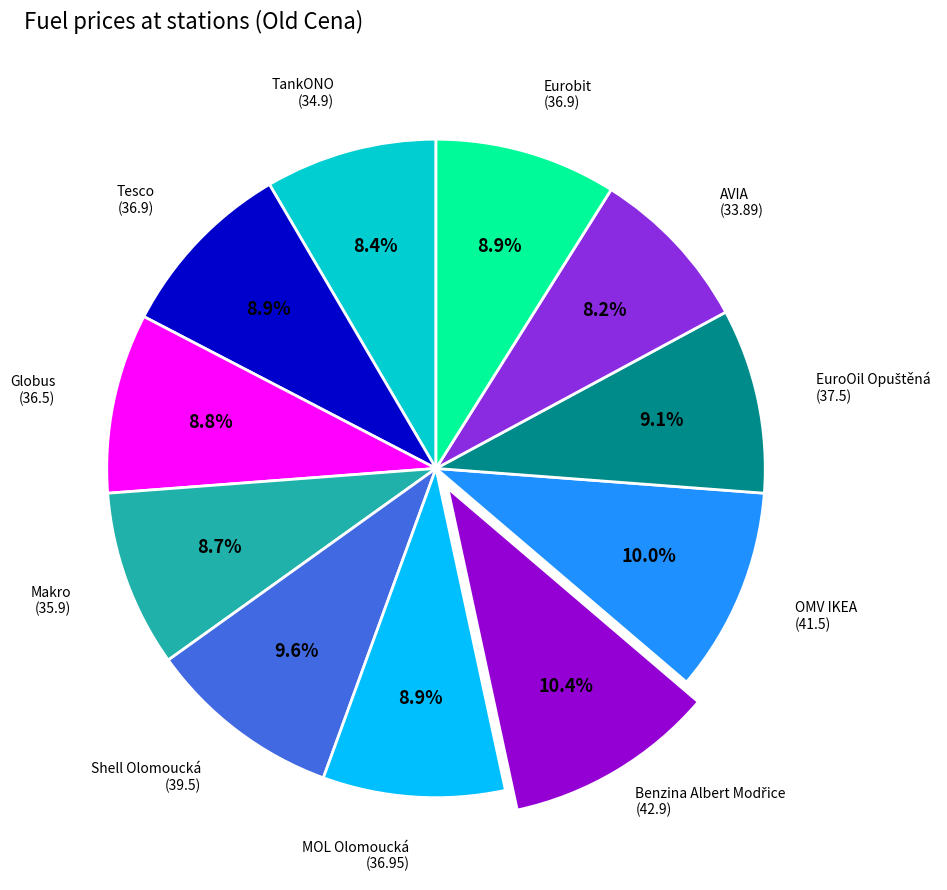

Does any single category account for the majority?

No